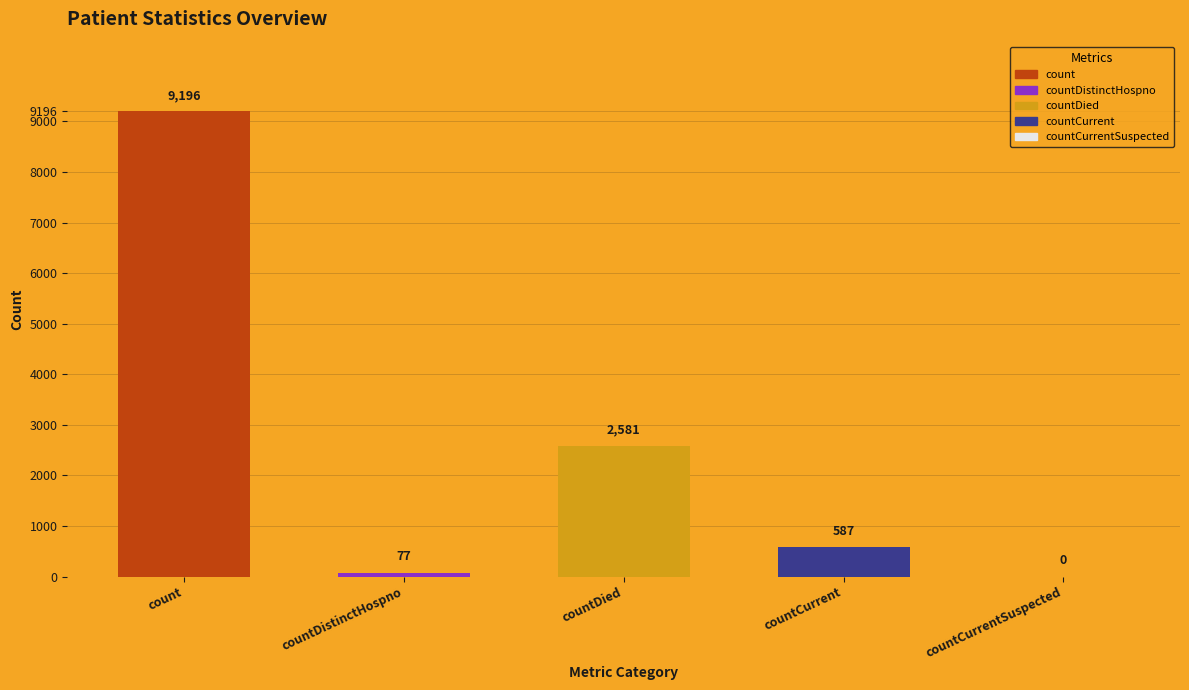

What position from the left is countCurrent?

4